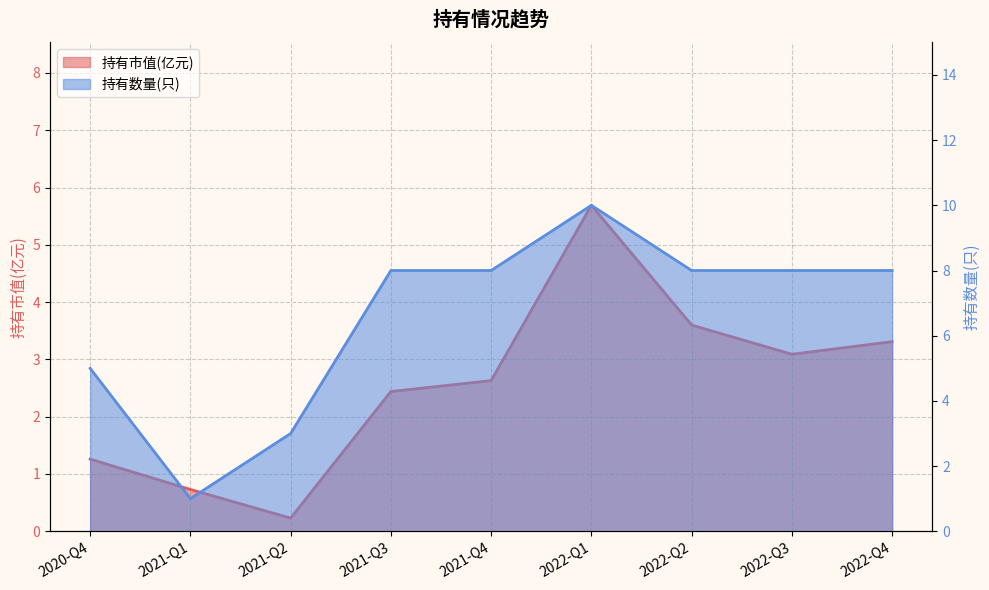

Read the 持有市值(亿元) value at 2021-Q3.

2.4